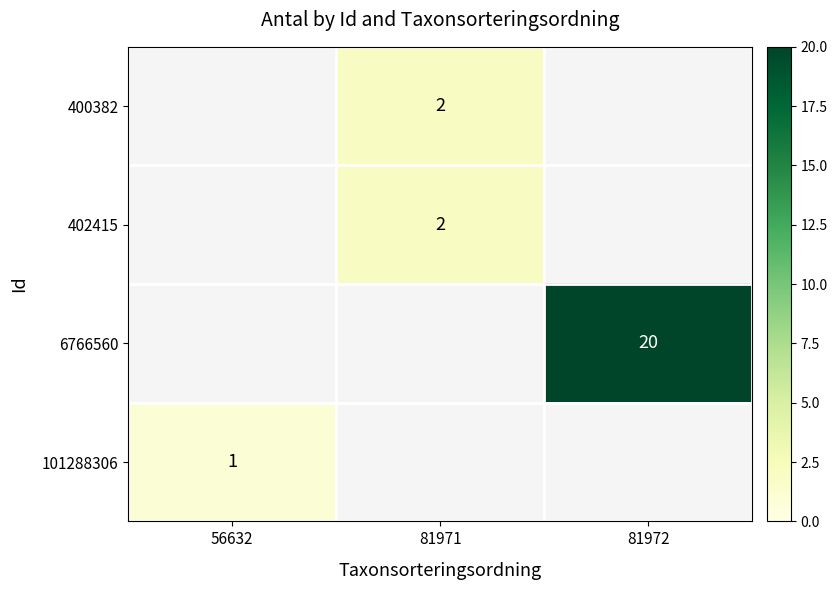

Is the value of 400382 at 81971 greater than the value of 6766560 at 81972?

No